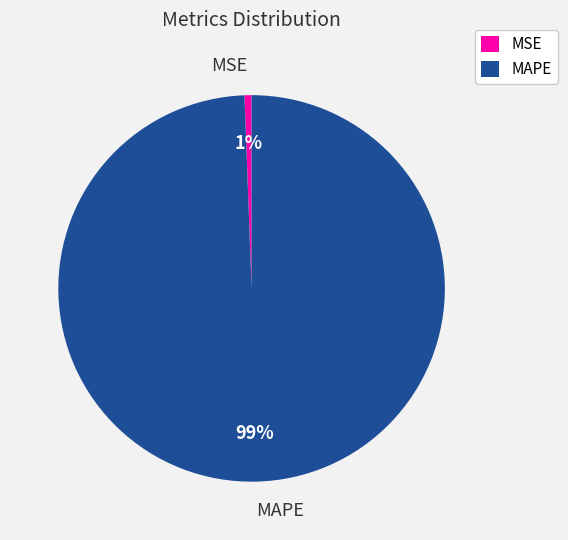

To the nearest percent, what percentage of the pie is MSE?

1%